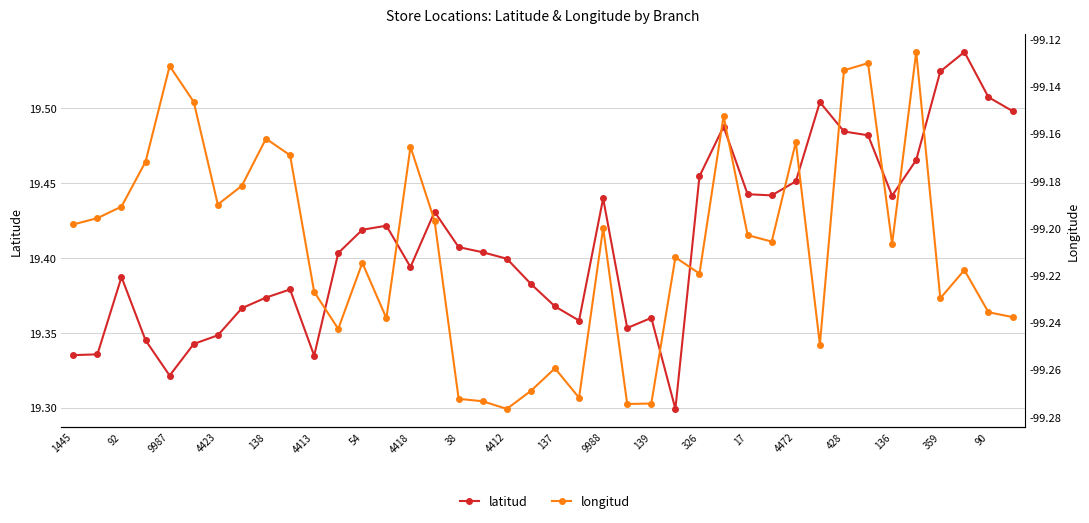

What is the difference between the second highest and second lowest values in the longitud series?

0.1